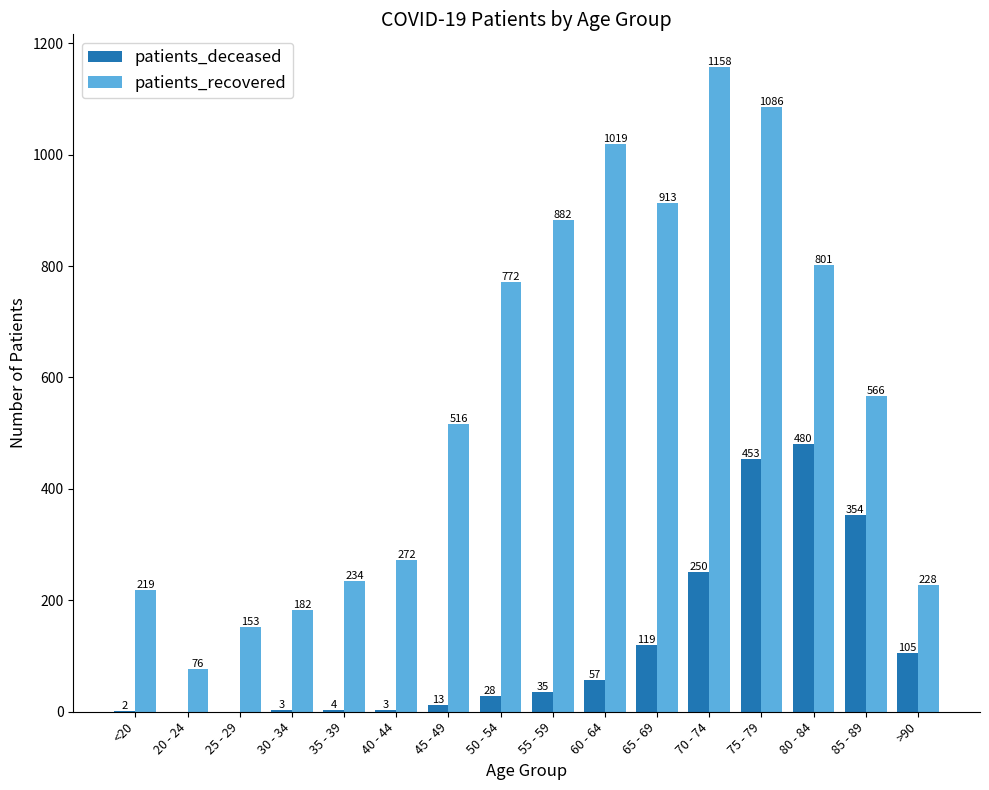

What is the sum of the patients_deceased values at 50 - 54 and 80 - 84?

508